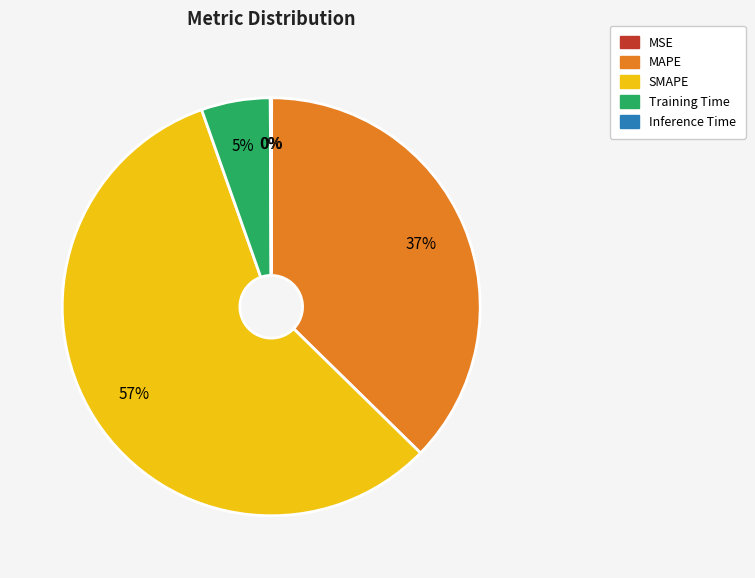

Is SMAPE the majority of the pie?

Yes